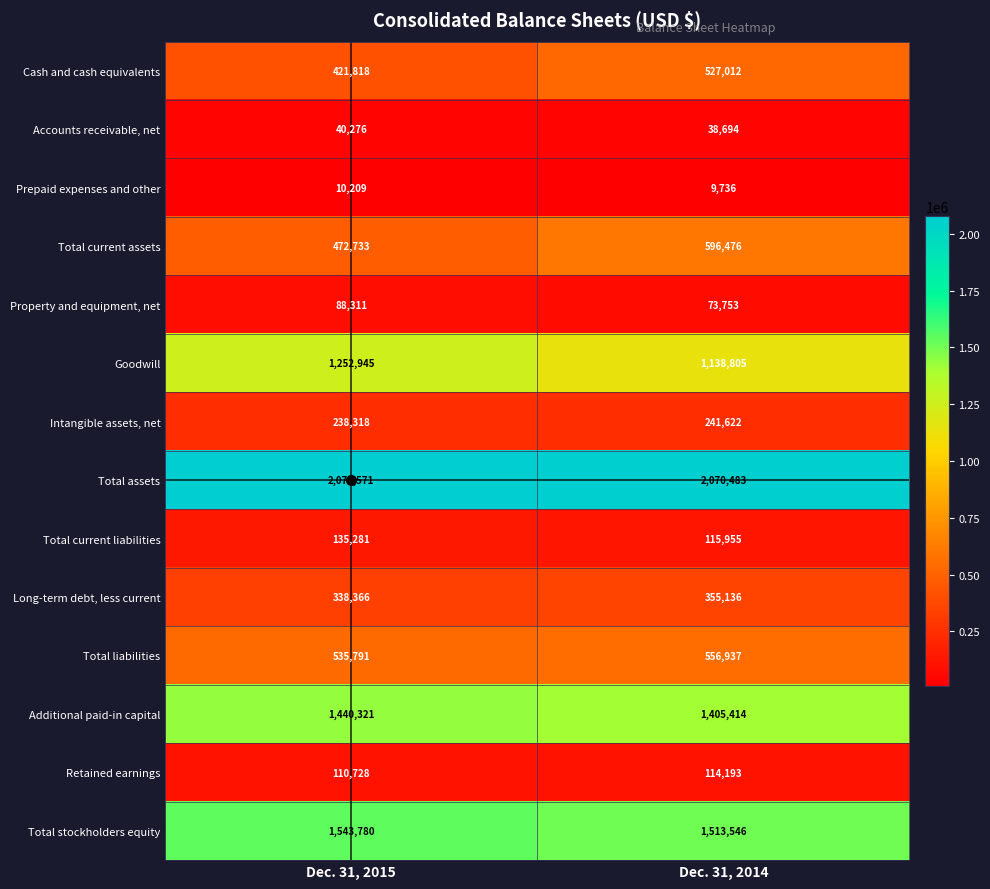

How many values in the Property and equipment, net series are below 88311?

1